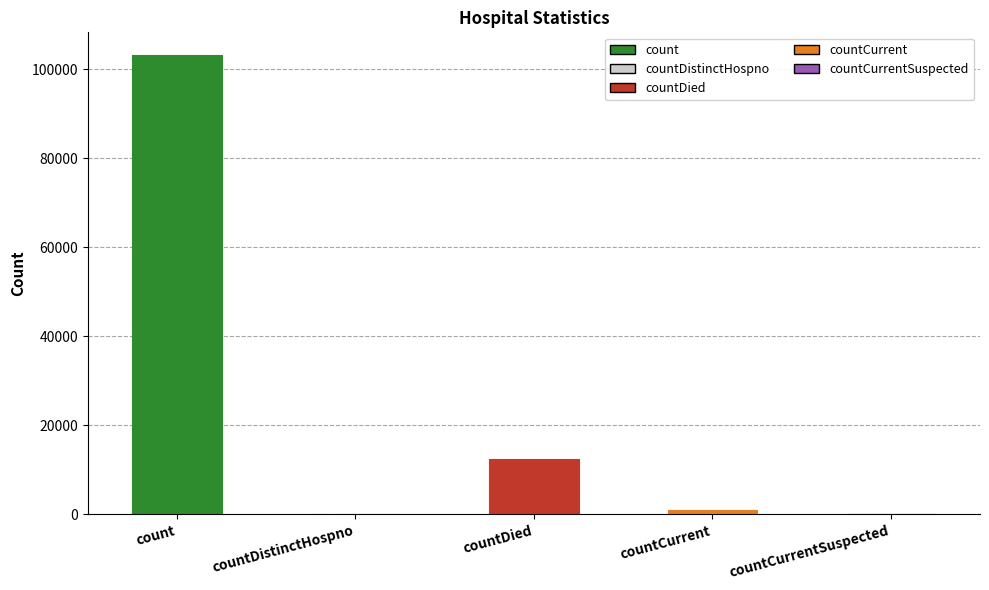

What is the sum of all values?

116659